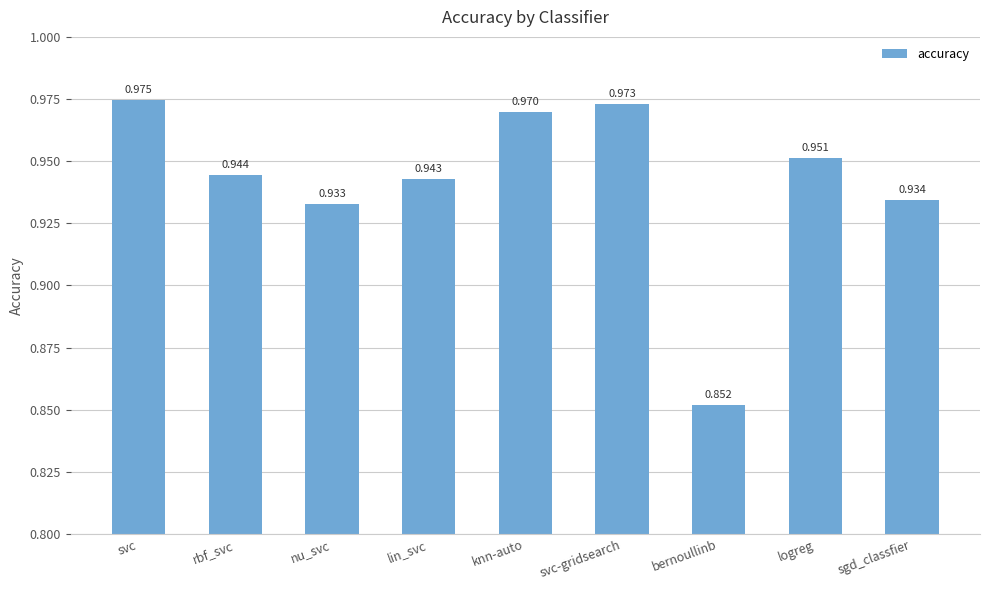

Count the values in the range 0 to 1.

9